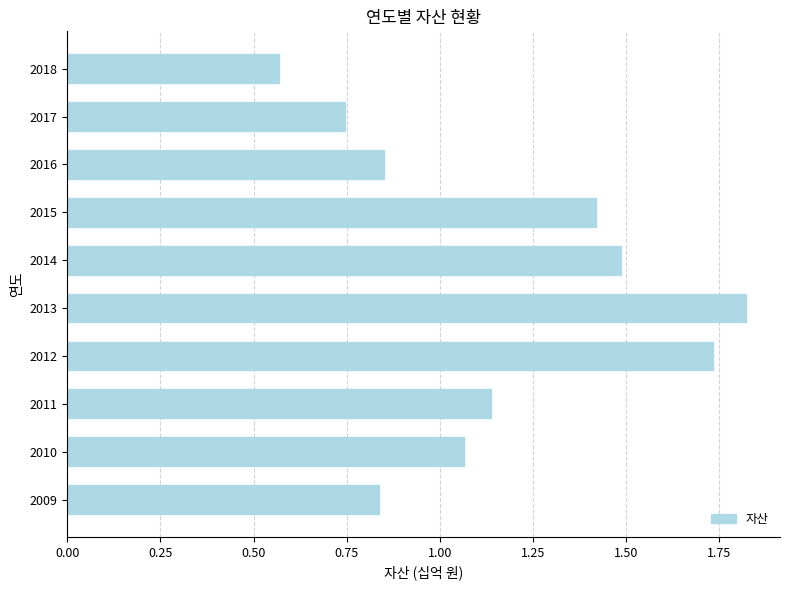

What is the change in value from 2010 to 2018?

-0.5